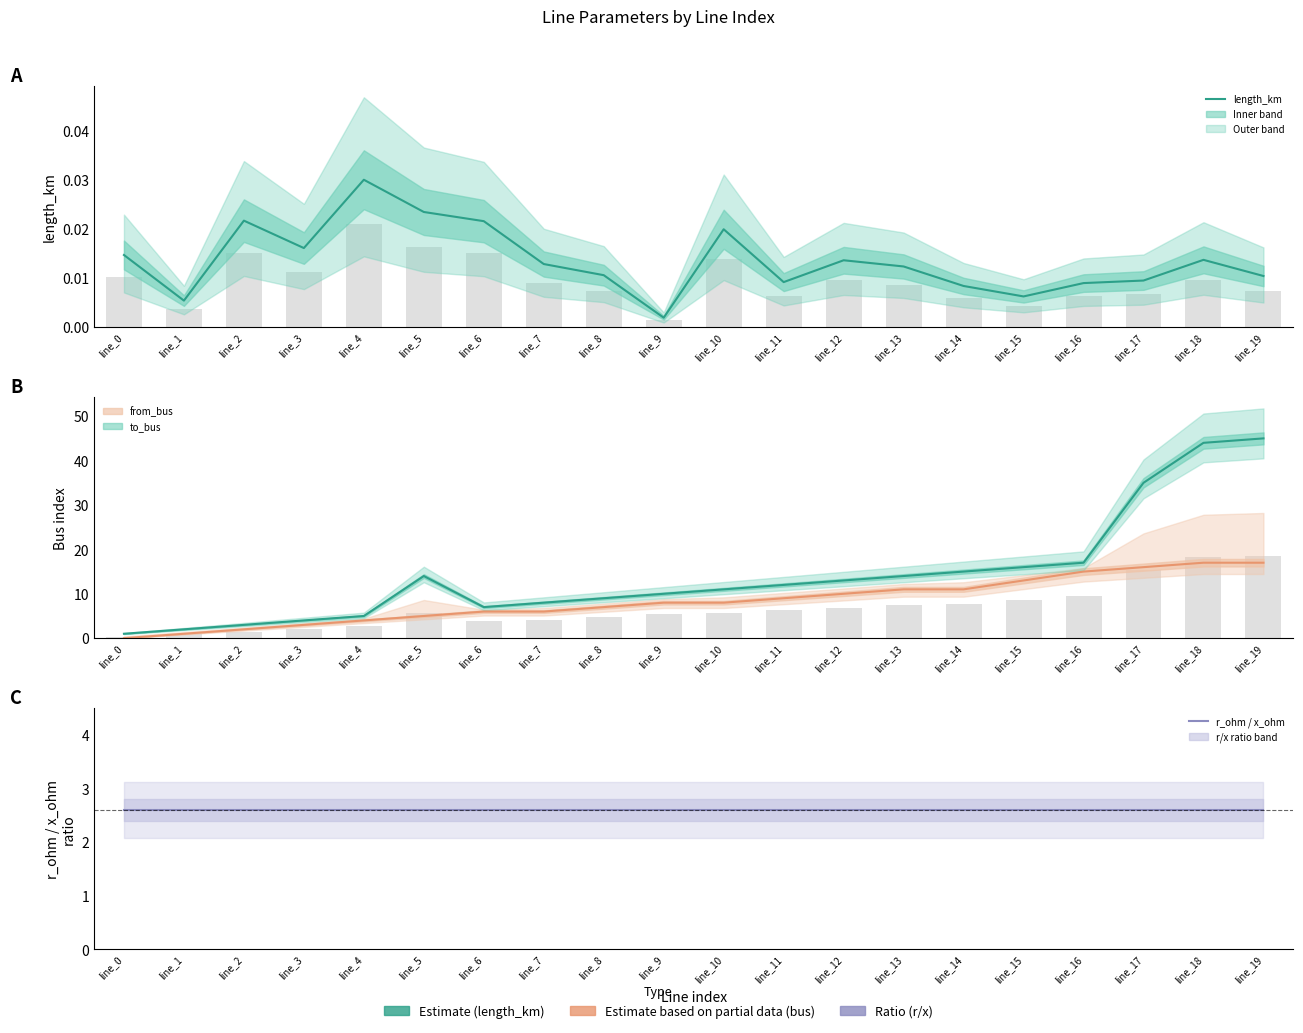

Are the bars horizontal?

No